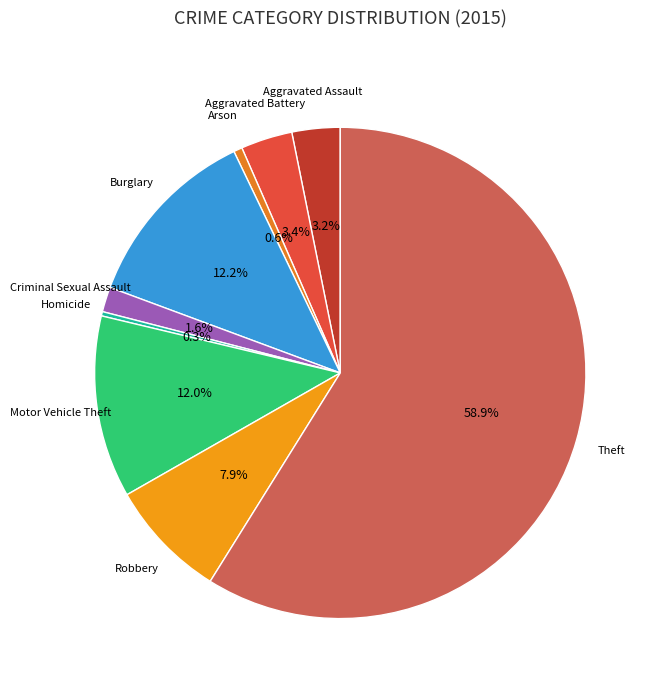

How many slices are in this pie chart?

9